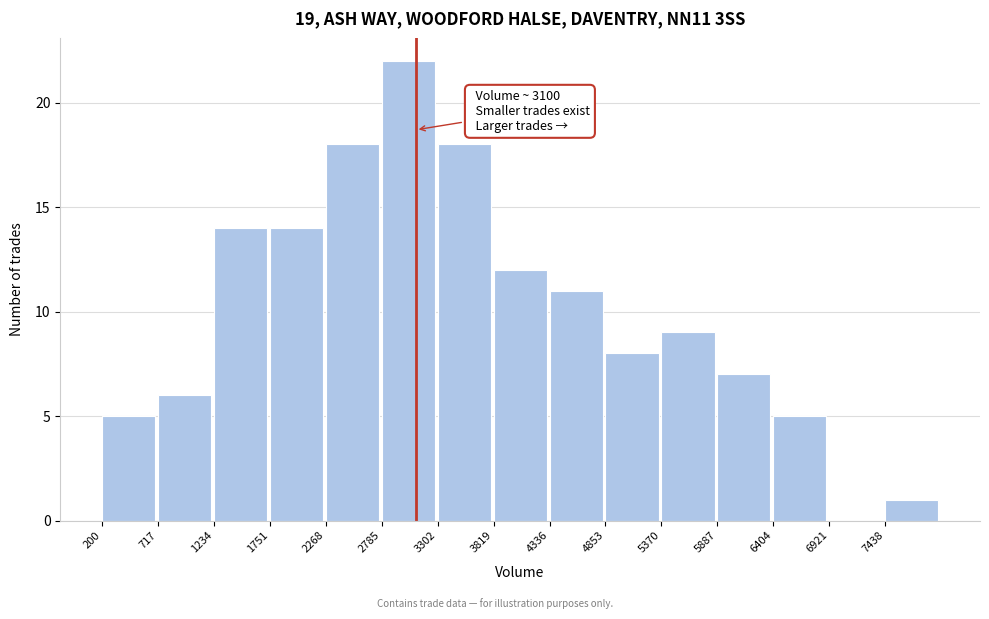

Over which range of the x-axis is the bar tallest?

2800 to 3300